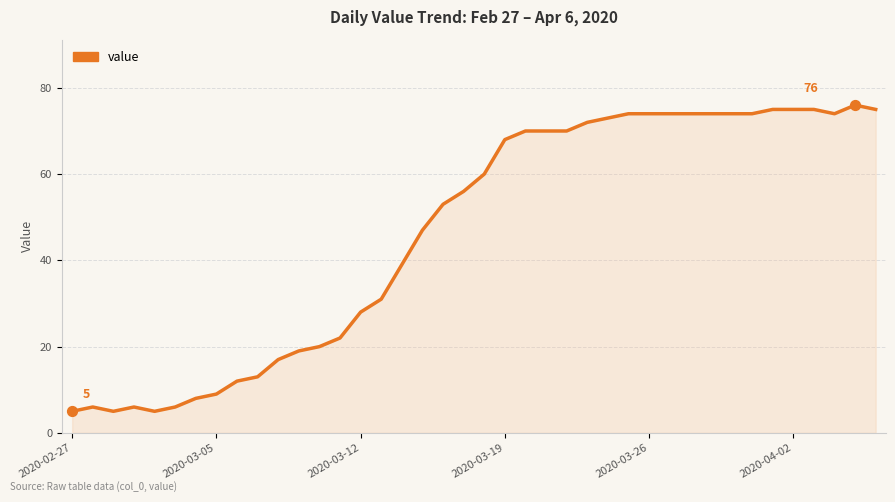

What is the difference between the maximum and minimum values?

71